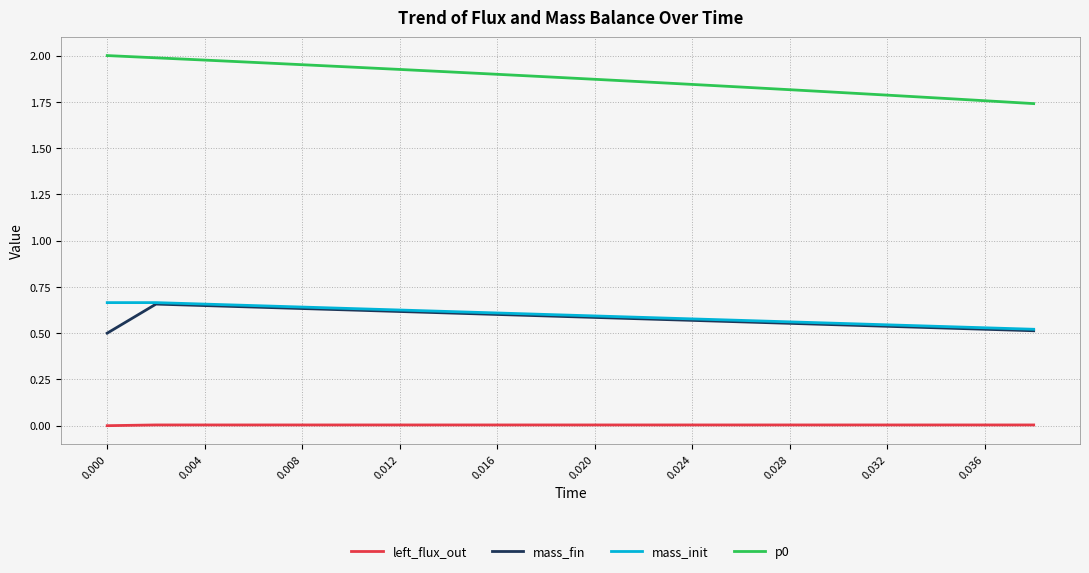

True or false: left_flux_out and mass_init cross at least once.

False